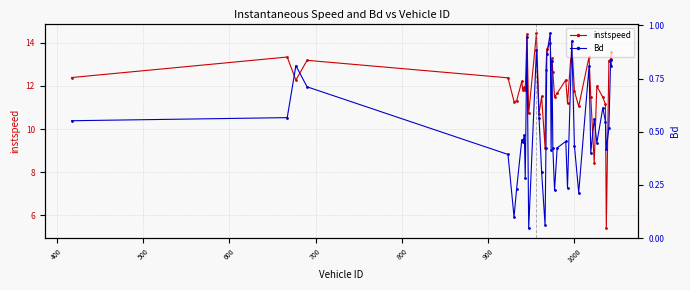

What is the value of the instspeed point at the 31st from the left?

13.4